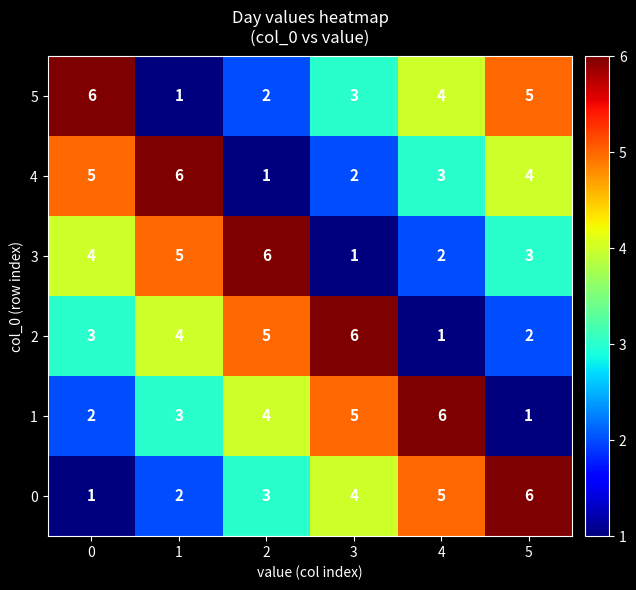

What is the difference between the highest and lowest values at 3?

5